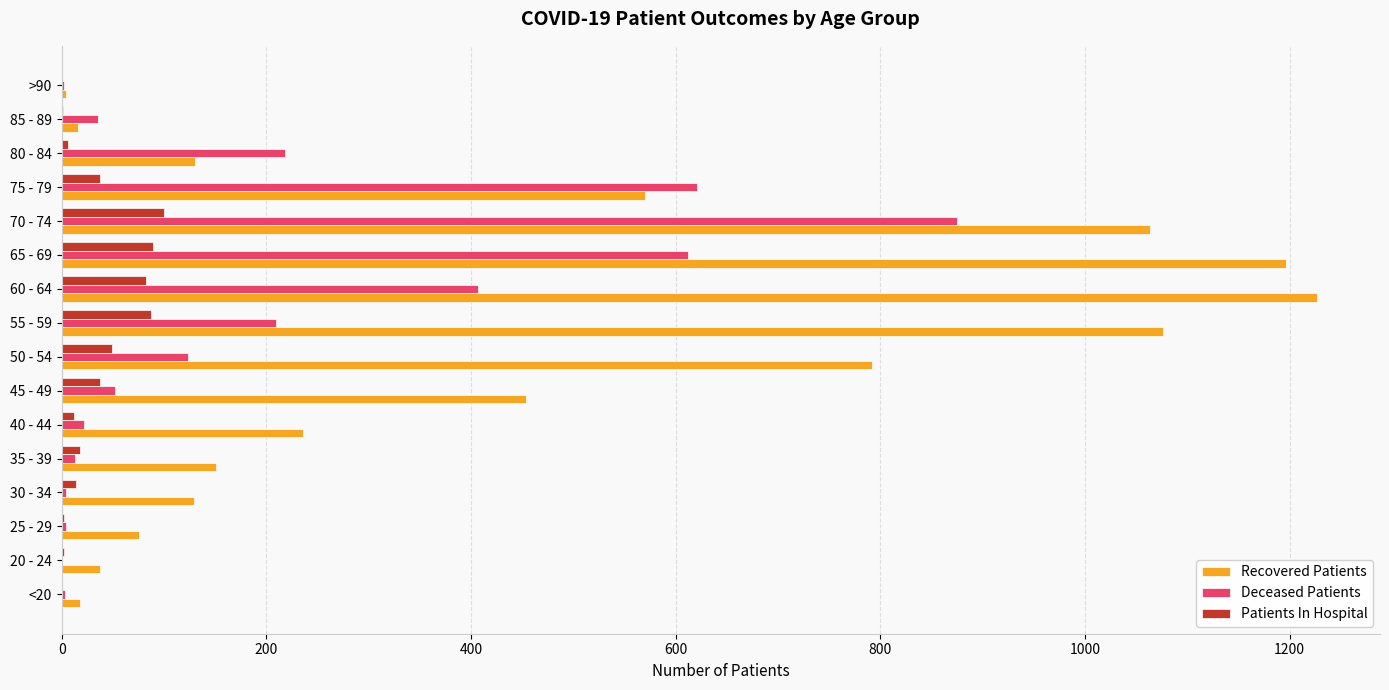

What is the maximum value for Deceased Patients?

875